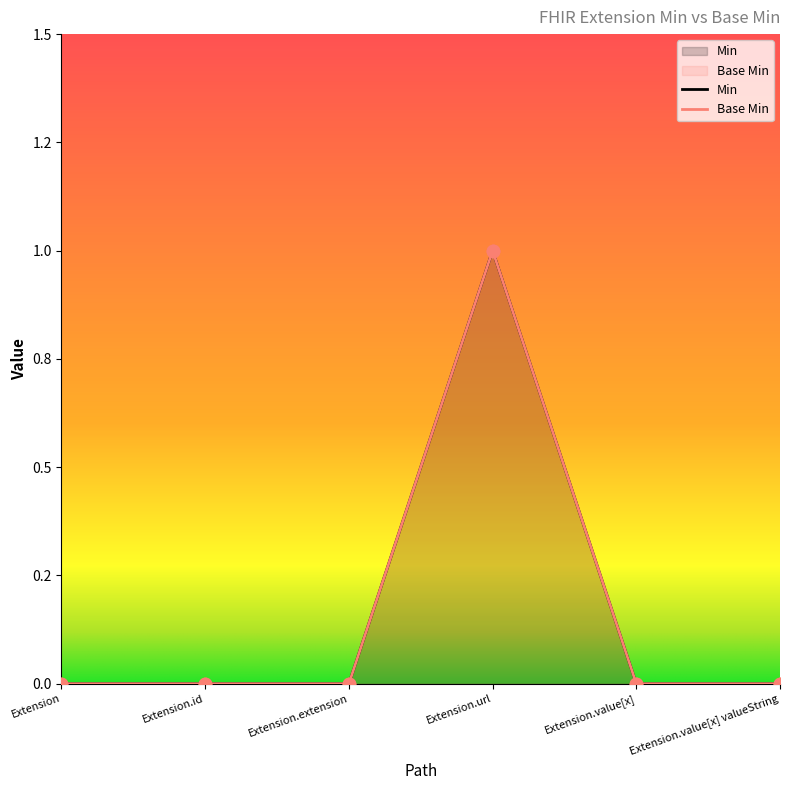

Which series reaches the minimum Y coordinate?

Min